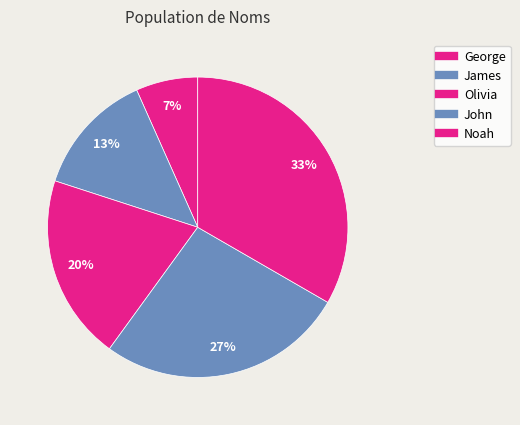

To the nearest percent, what percentage of the pie is Olivia?

20%